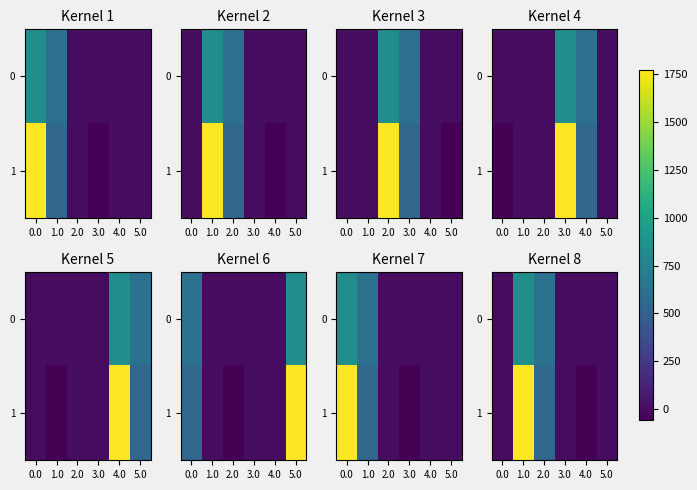

What is the minimum value shown in the chart?

-57.5